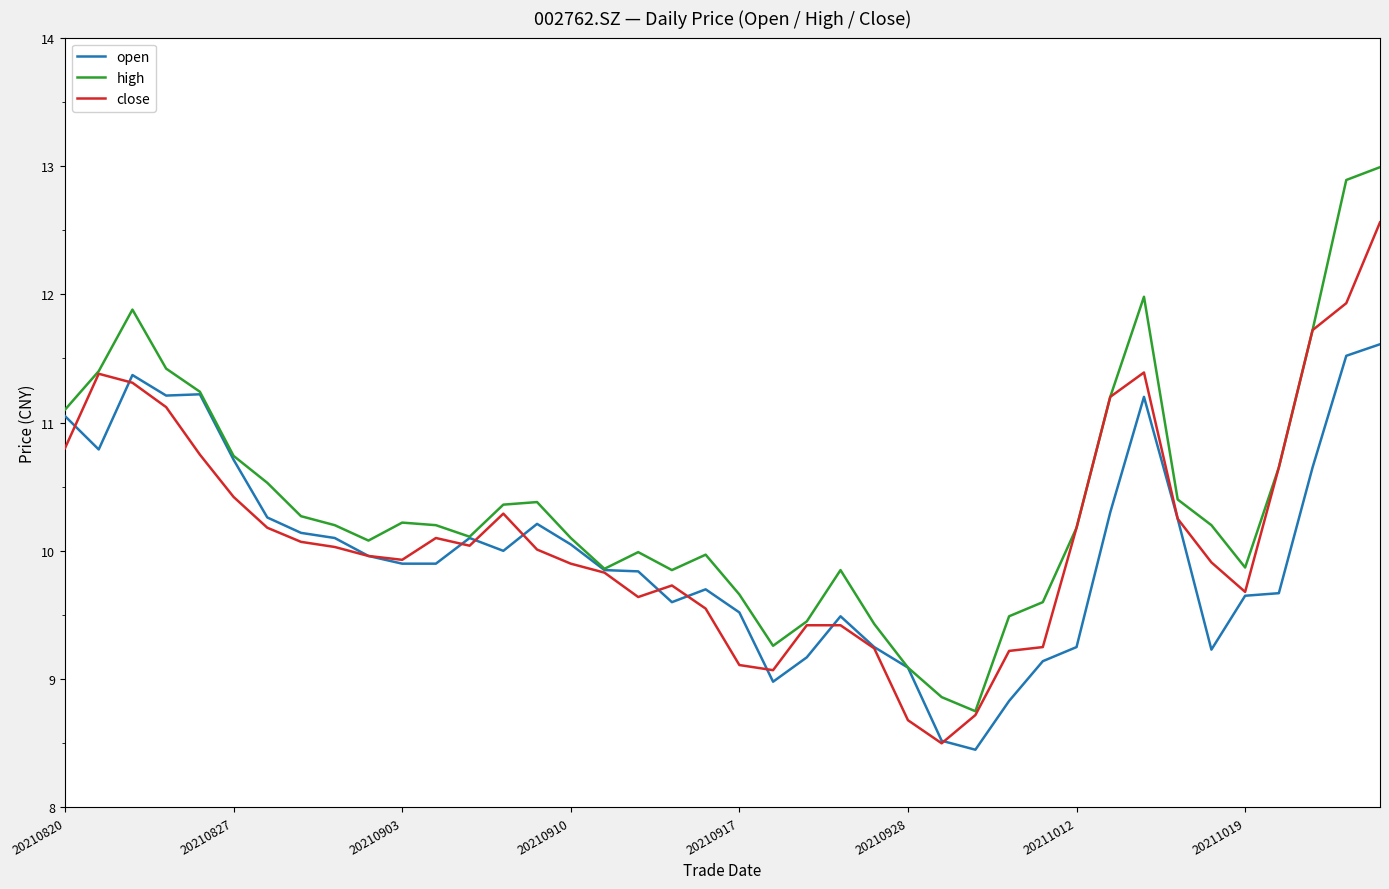

Which series has the widest spread of values?

high